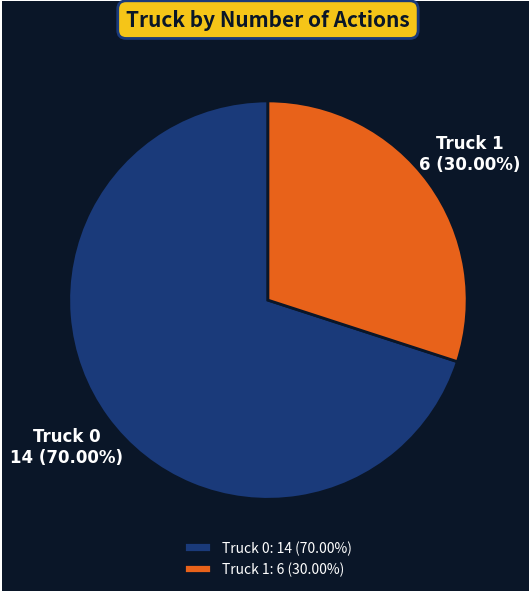

What is the ratio of the value at Truck 1 to the value at Truck 0?

0.4